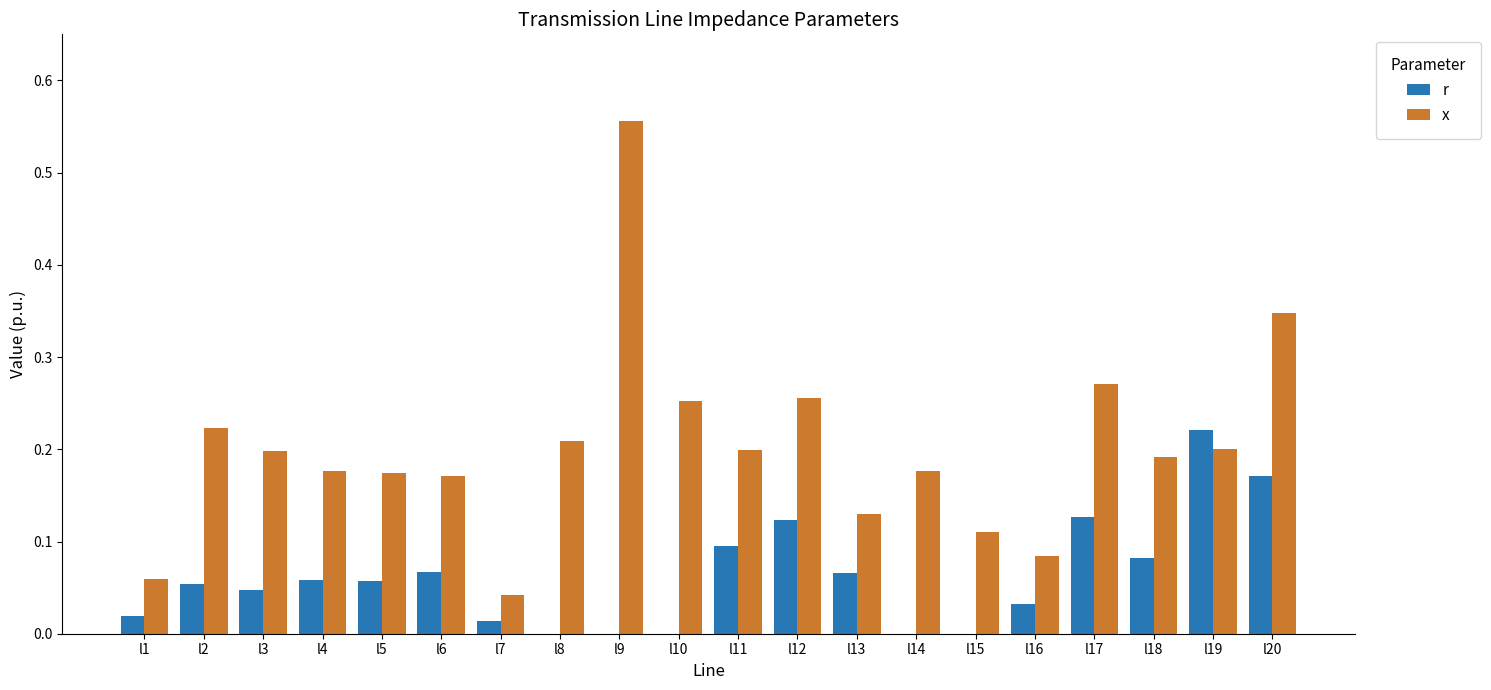

Is the value of x at l14 greater than the value of r at l13?

Yes